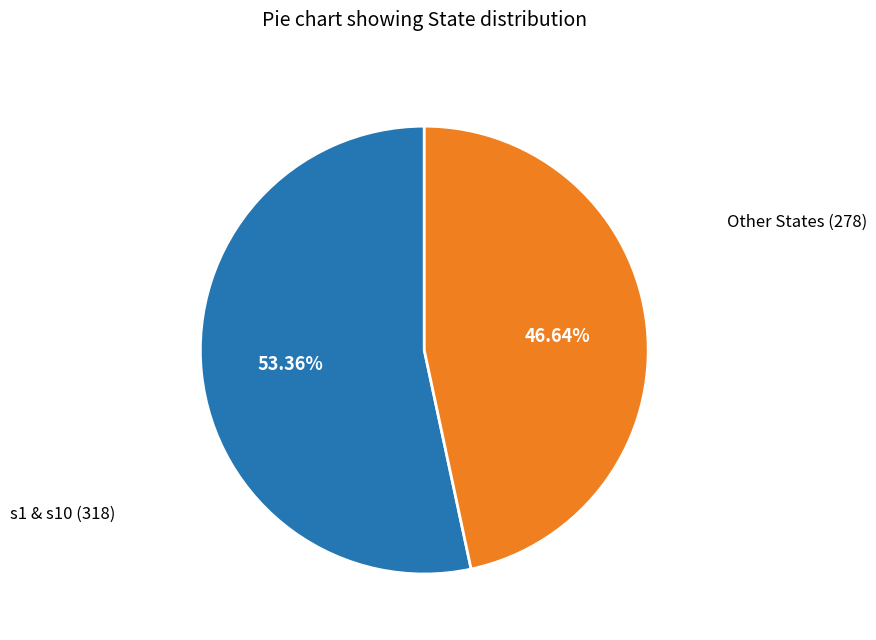

Is there any slice that represents more than half of the pie?

Yes